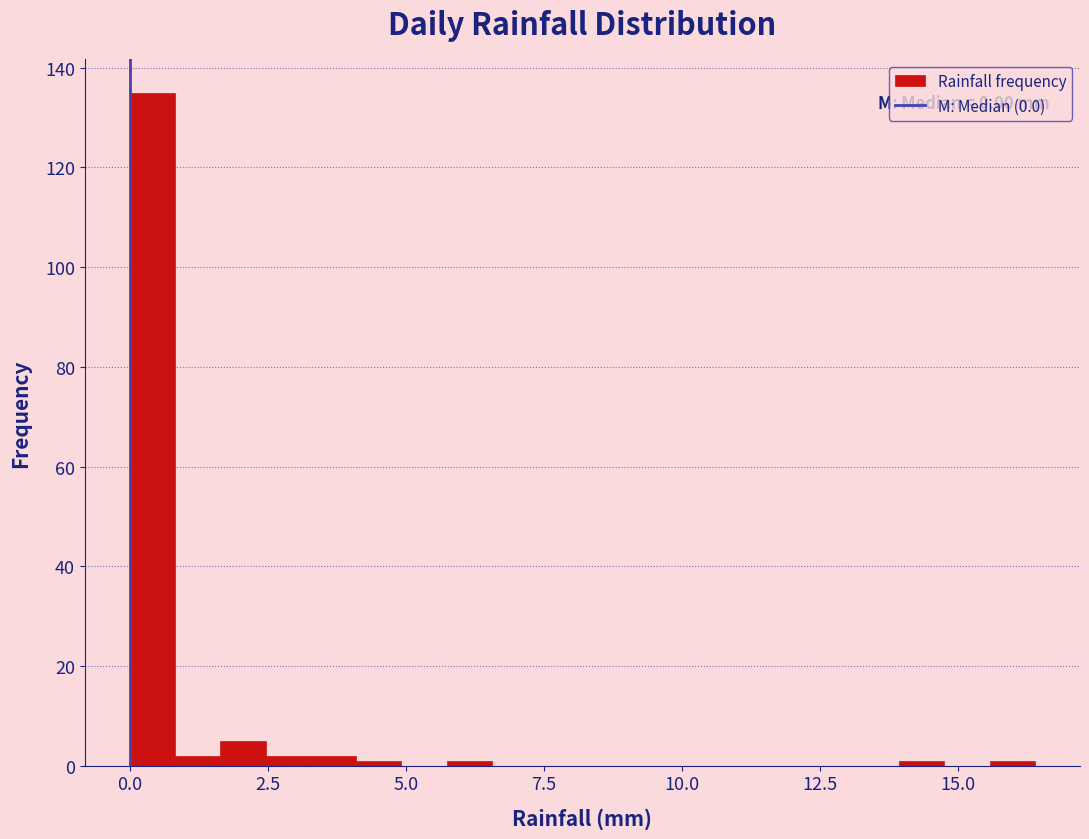

Read against the x-axis, roughly where is the centre of the tallest bar?

0.5